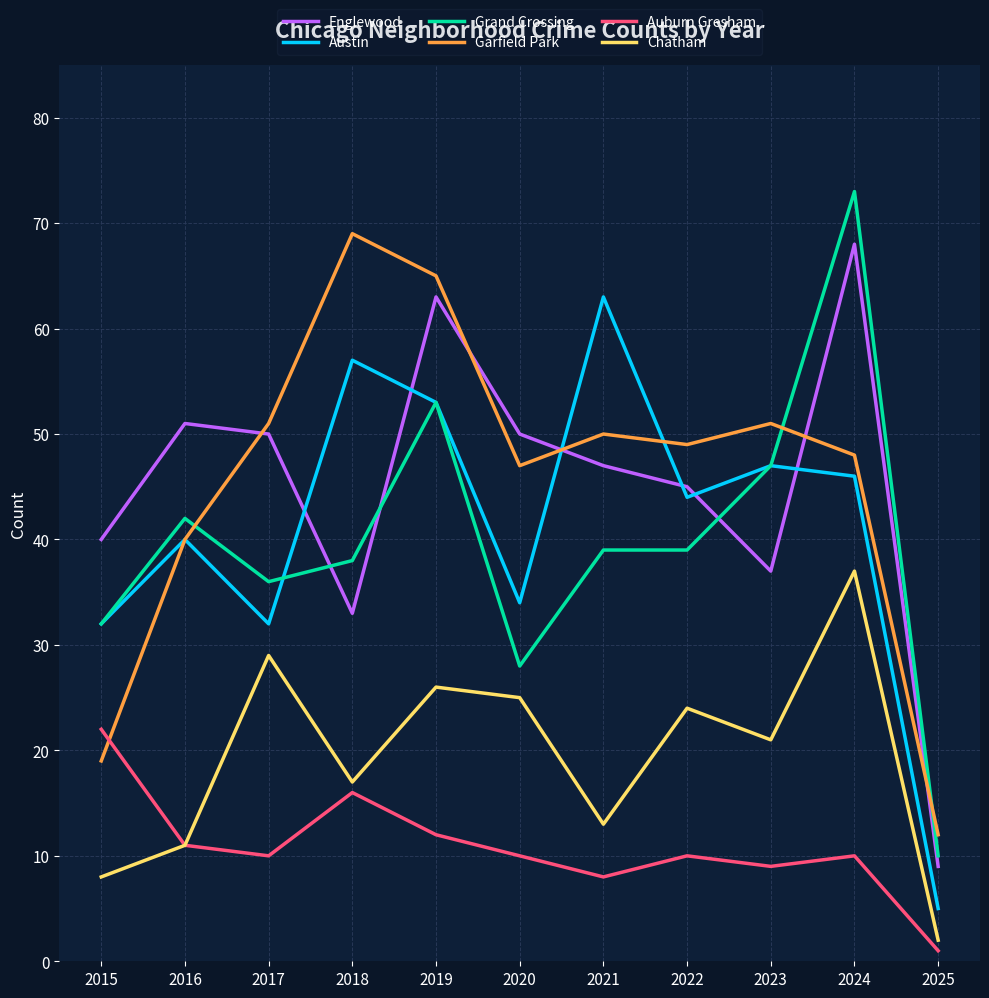

Reading left to right, transcribe all the data shown in this chart.

Englewood: 40	51	50	33	63	50	47	45	37	68	9
Austin: 32	40	32	57	53	34	63	44	47	46	5
Grand Crossing: 32	42	36	38	53	28	39	39	47	73	10
Garfield Park: 19	40	51	69	65	47	50	49	51	48	12
Auburn Gresham: 22	11	10	16	12	10	8	10	9	10	1
Chatham: 8	11	29	17	26	25	13	24	21	37	2